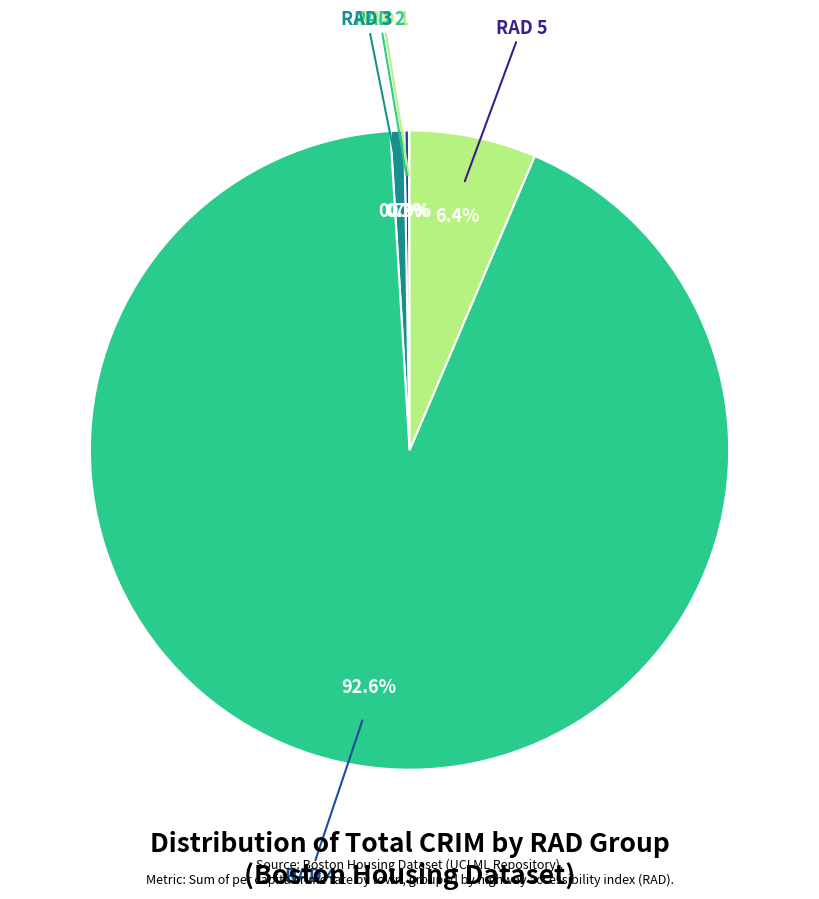

How much of the chart is everything except RAD 3?

99.3%